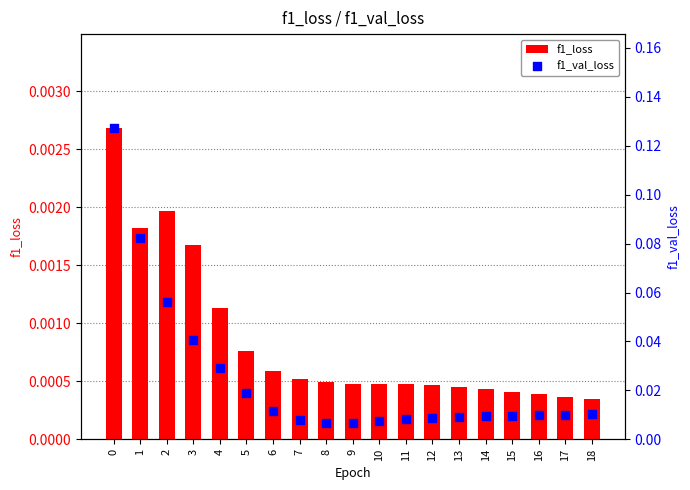

Which series has the largest total across all categories?

f1_val_loss